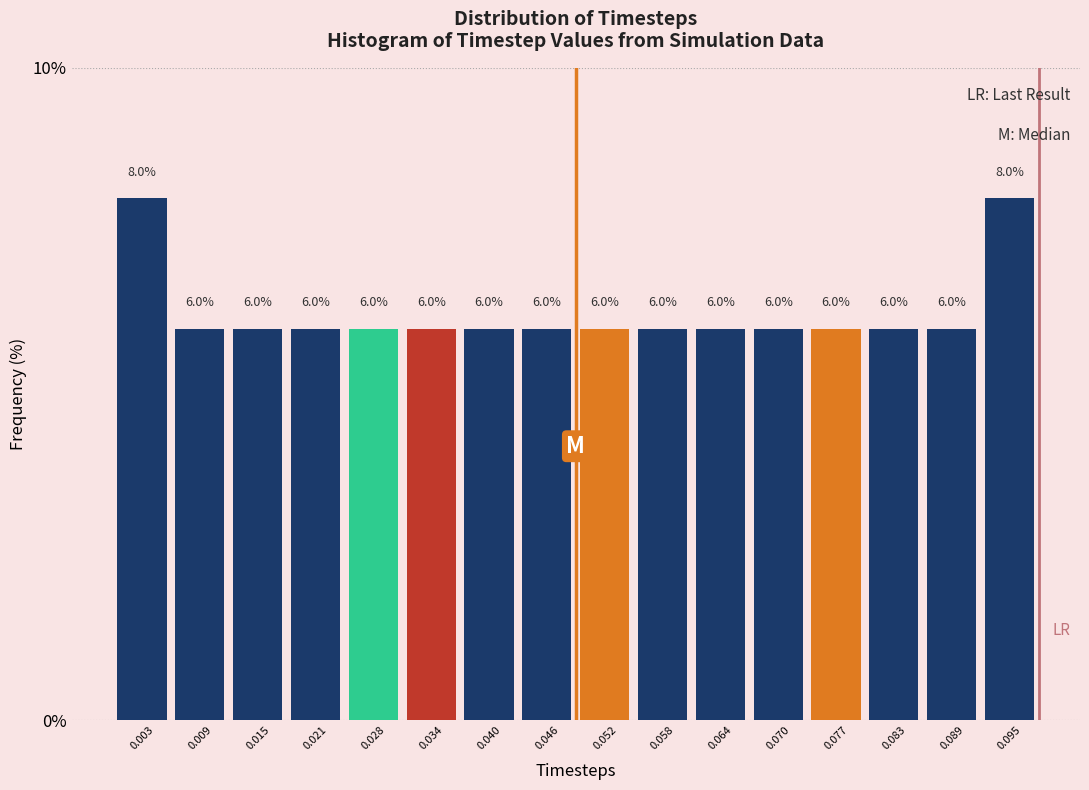

Reading left to right, list every bar in this chart as the range it spans on the x-axis followed by its height. The bar edges are not printed on the chart, so give them approximately, as read against the axis.

0.000 to 0.006: 8.0
0.006 to 0.012: 6.0
0.012 to 0.018: 6.0
0.018 to 0.025: 6.0
0.025 to 0.031: 6.0
0.031 to 0.037: 6.0
0.037 to 0.043: 6.0
0.043 to 0.049: 6.0
0.049 to 0.055: 6.0
0.055 to 0.061: 6.0
0.061 to 0.067: 6.0
0.067 to 0.074: 6.0
0.074 to 0.080: 6.0
0.080 to 0.086: 6.0
0.086 to 0.092: 6.0
0.092 to 0.098: 8.0